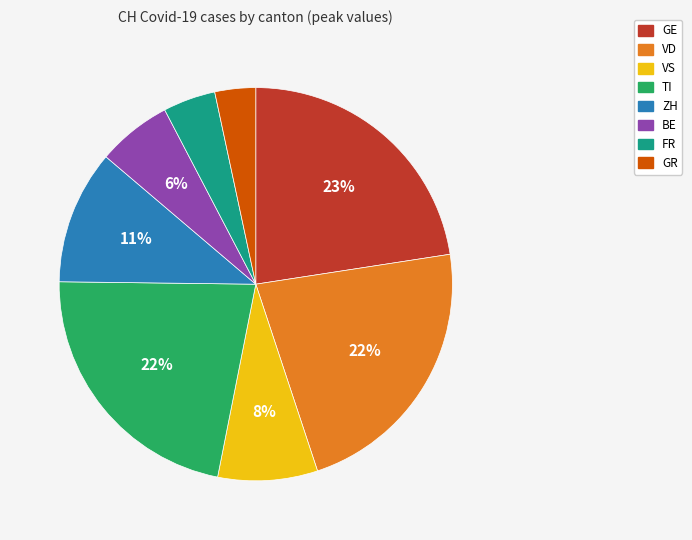

Is there any slice that represents more than half of the pie?

No